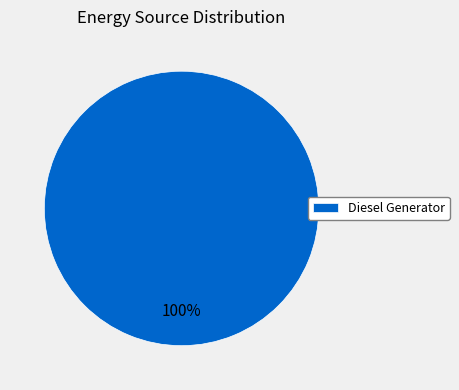

Is it true that Diesel Generator is 100% of the pie?

True